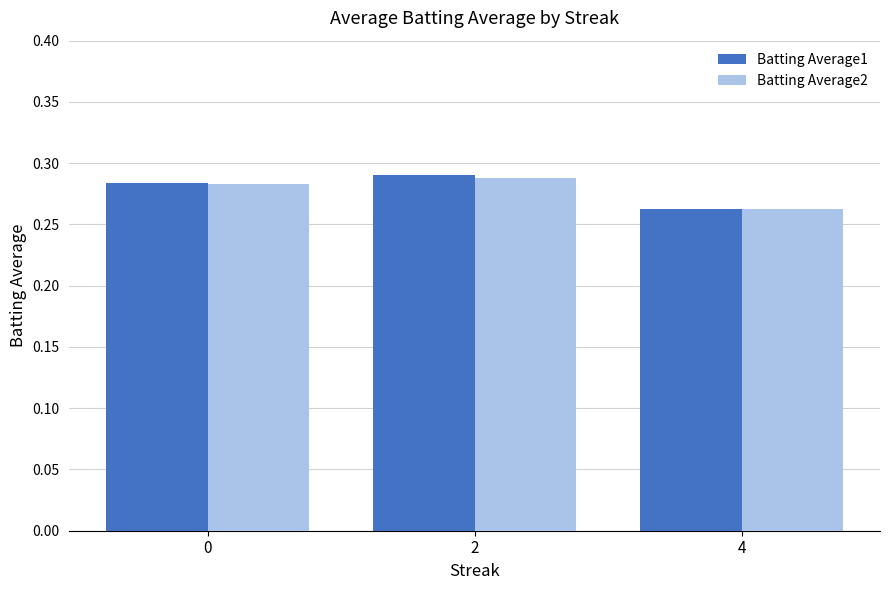

How many groups of bars are there?

3